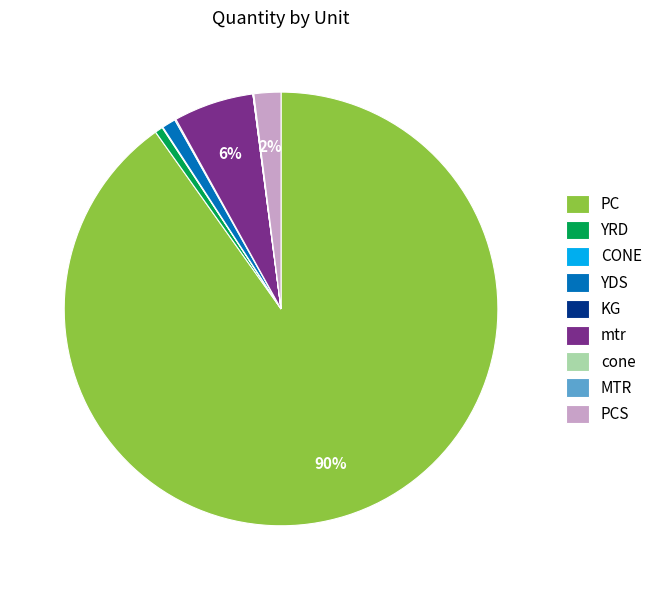

To the nearest percent, what portion does YDS represent?

1%